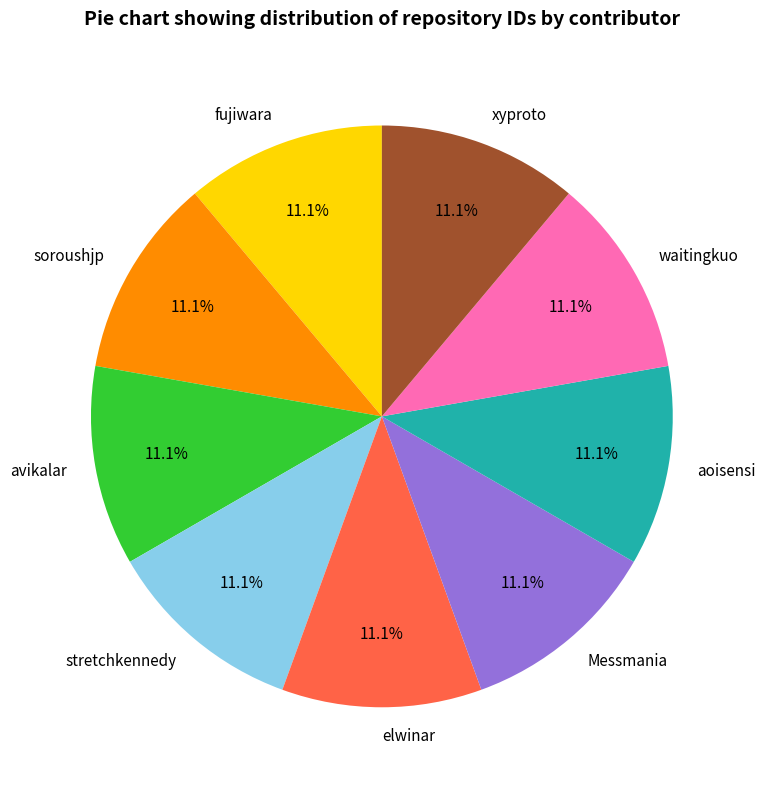

What percentage is the avikalar slice, to the nearest percent?

11%